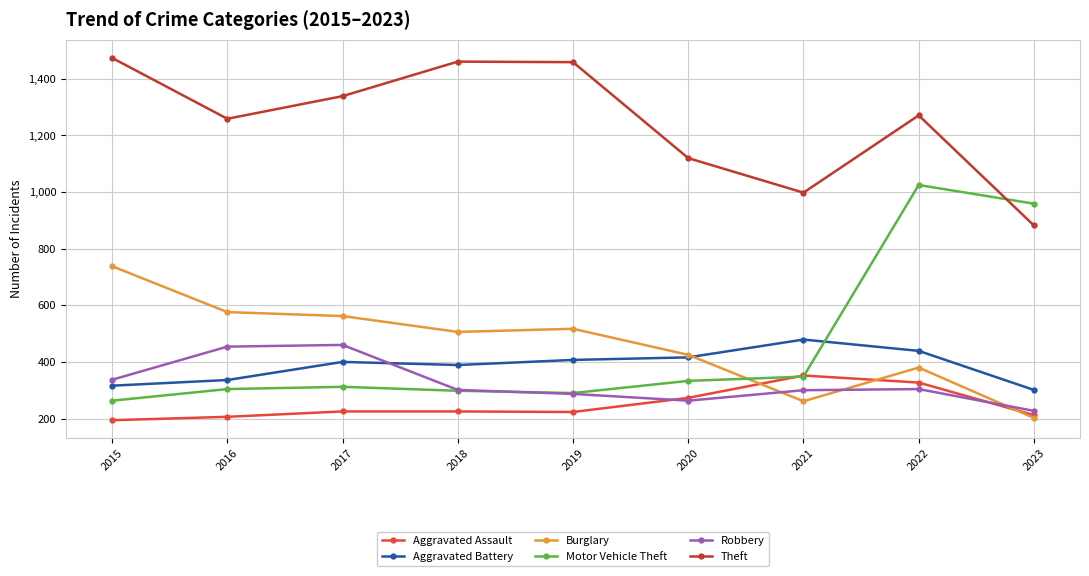

At which label does Aggravated Battery reach its peak?

2021